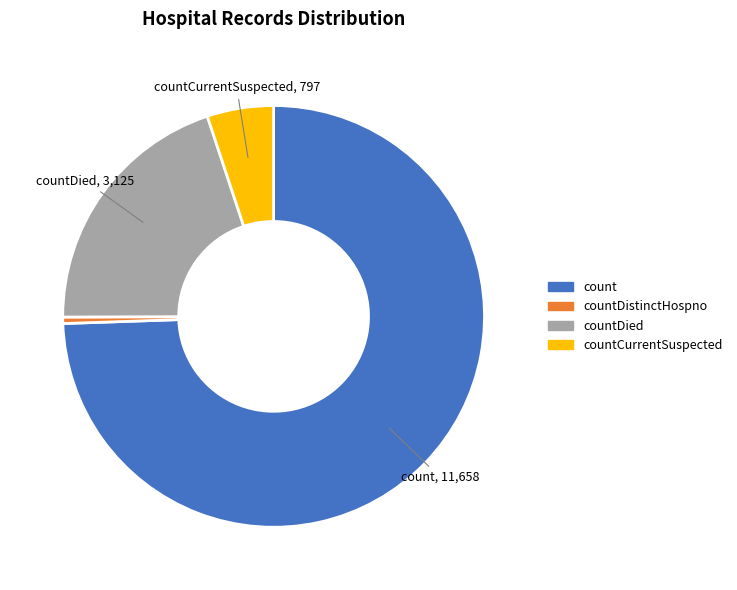

Is there any slice that represents more than half of the pie?

Yes